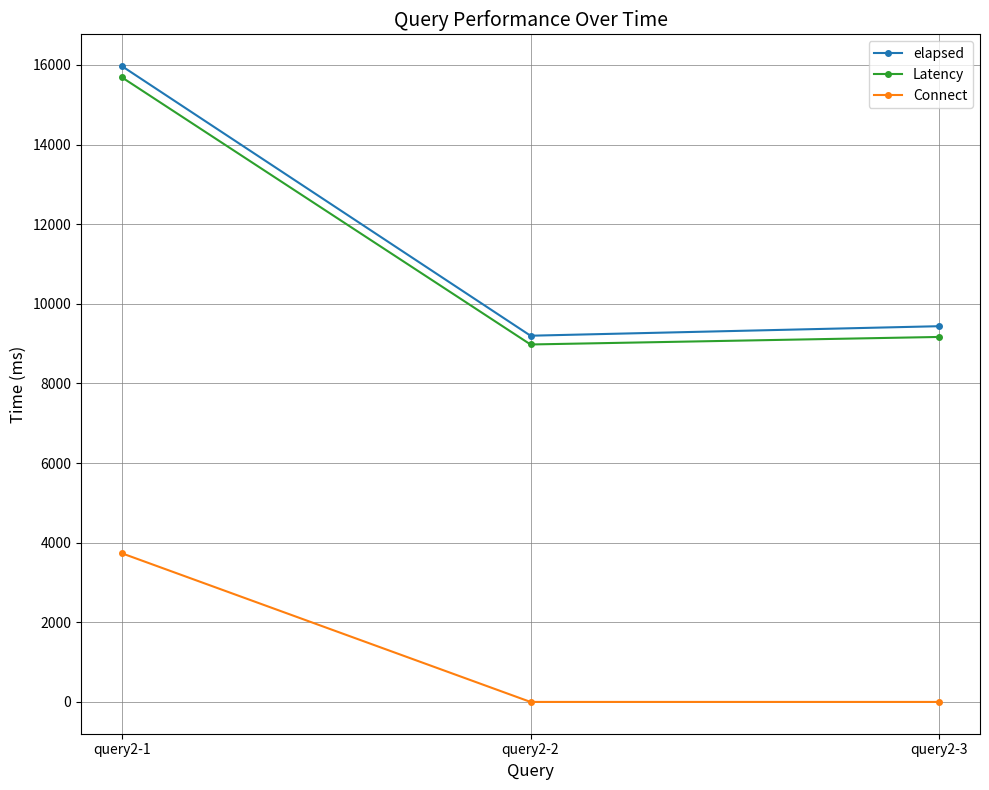

How many data points in Latency are less than 9167?

1